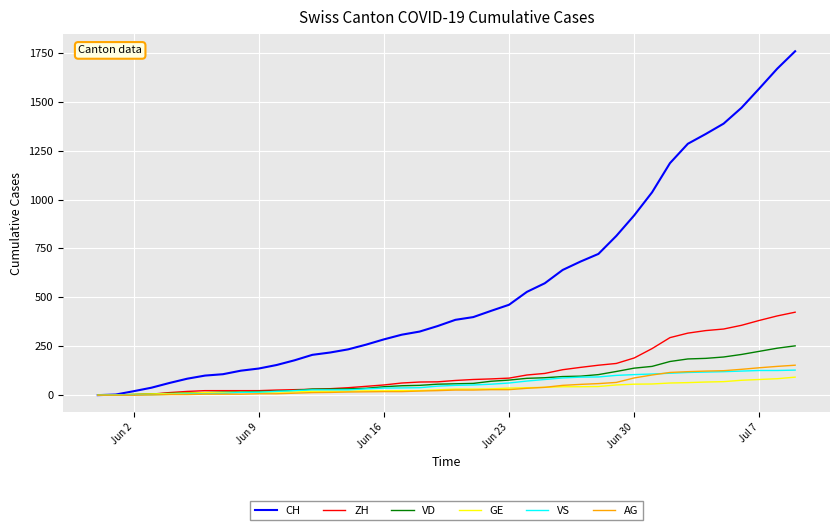

Count the number of data series in this chart.

6